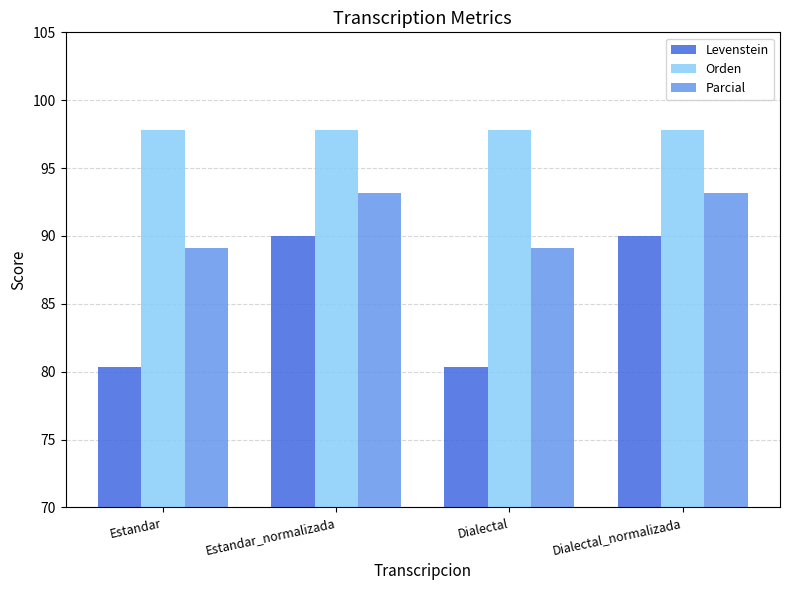

Which series changed the most between Dialectal and Dialectal_normalizada?

Levenstein